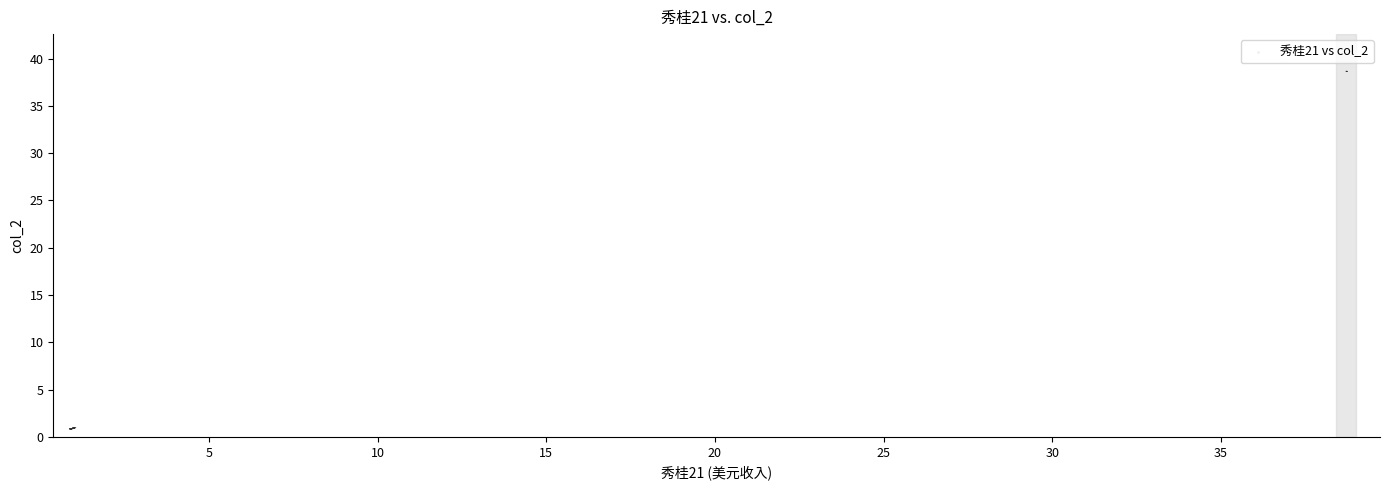

What is the range of X values (max minus min)?

37.9